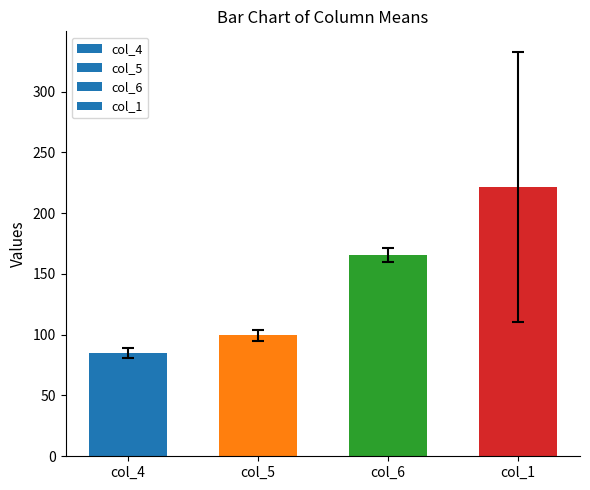

What is the change in value from col_4 to col_1?

+136.8